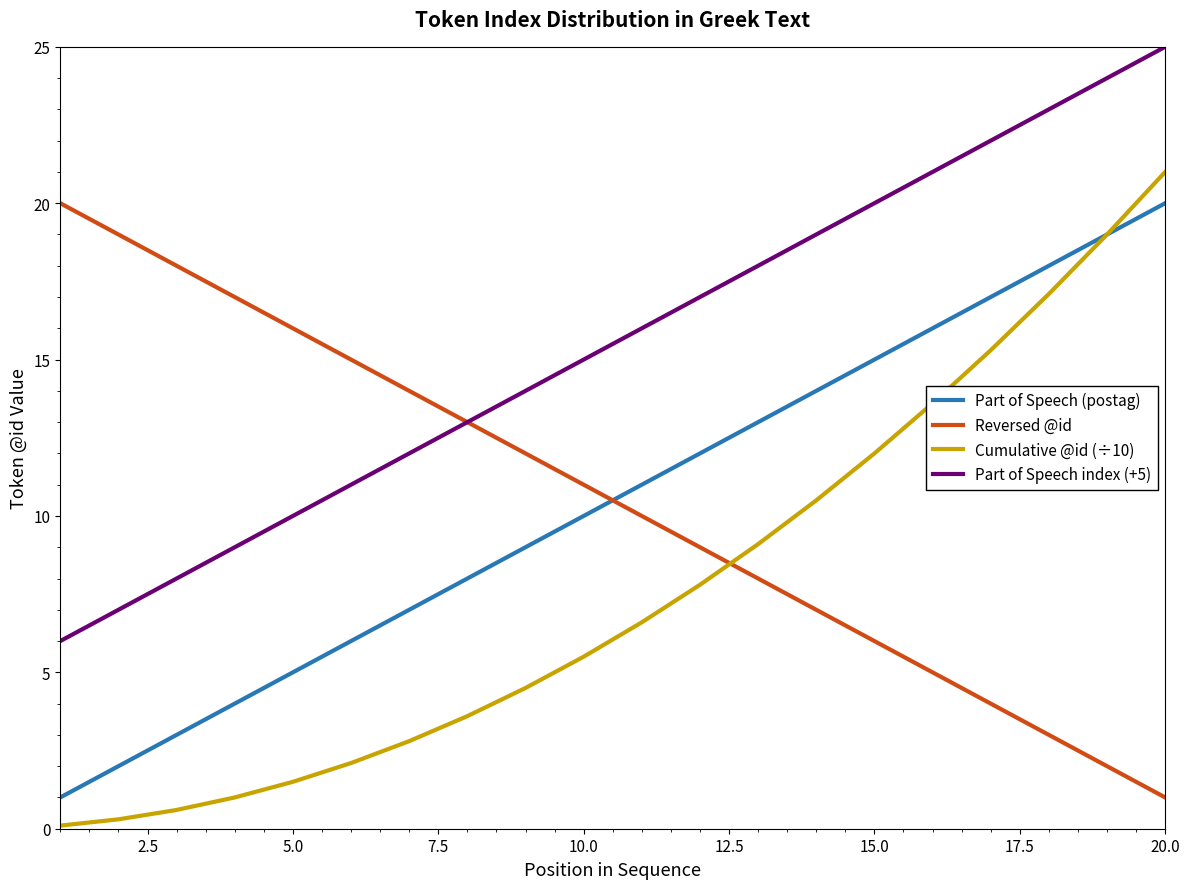

Which series has the largest range (max minus min)?

Cumulative @id (÷10)